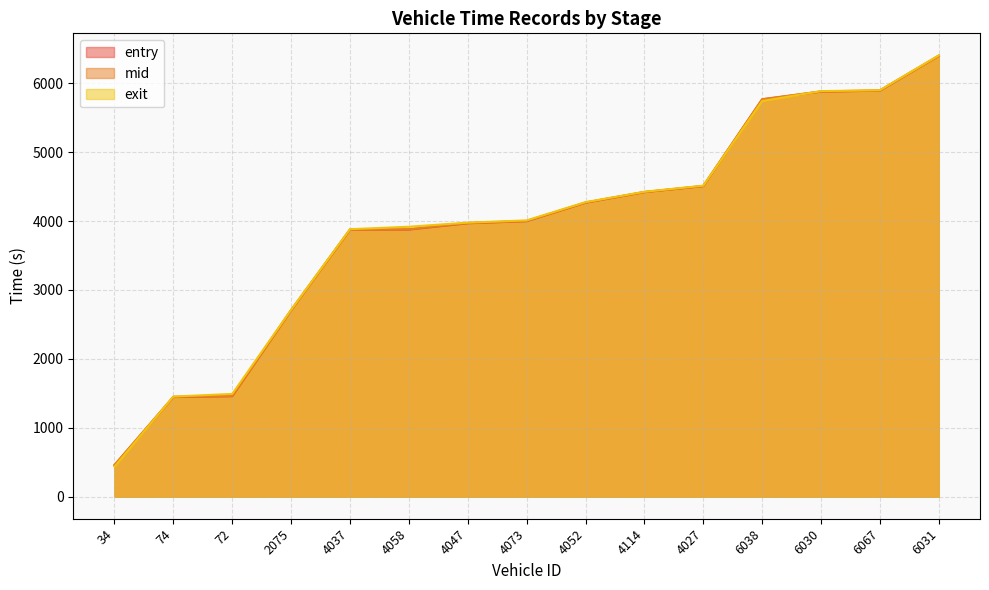

Between 72 and 2075, which series saw the biggest shift?

mid